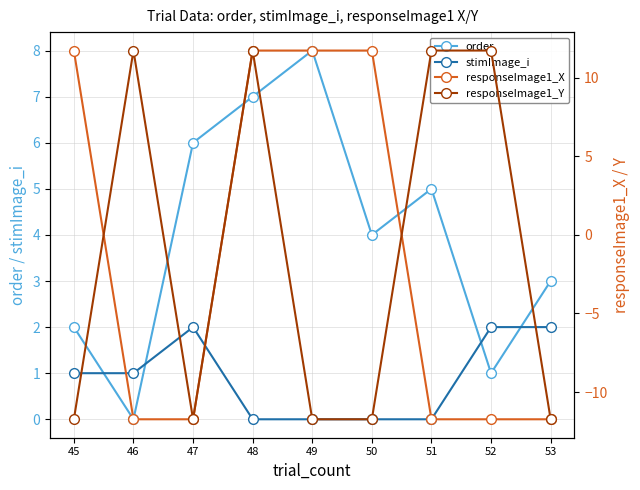

Is it true that stimImage_i equals 0.0 at 49?

True